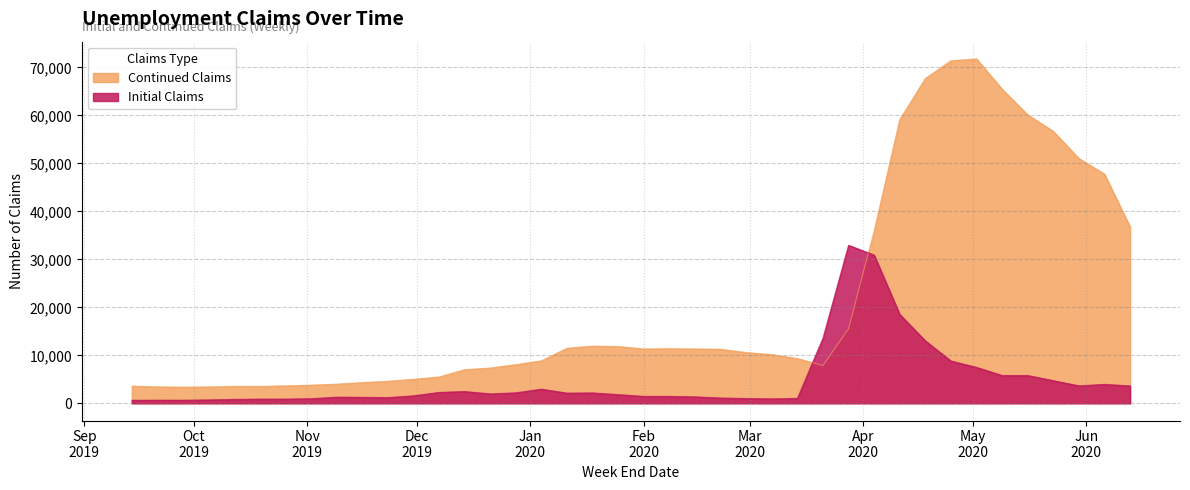

How many interior local peaks does the Initial Claims series have?

8